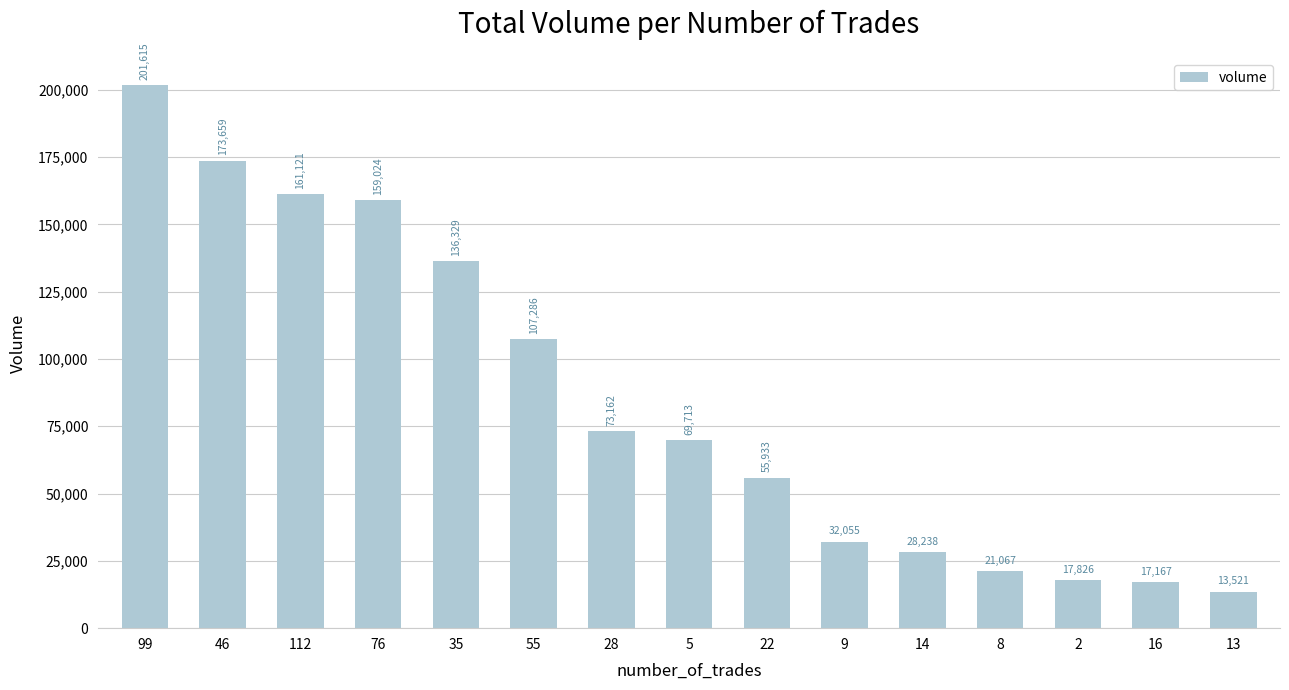

Rank the categories by value from lowest to highest.

13, 16, 2, 8, 14, 9, 22, 5, 28, 55, 35, 76, 112, 46, 99